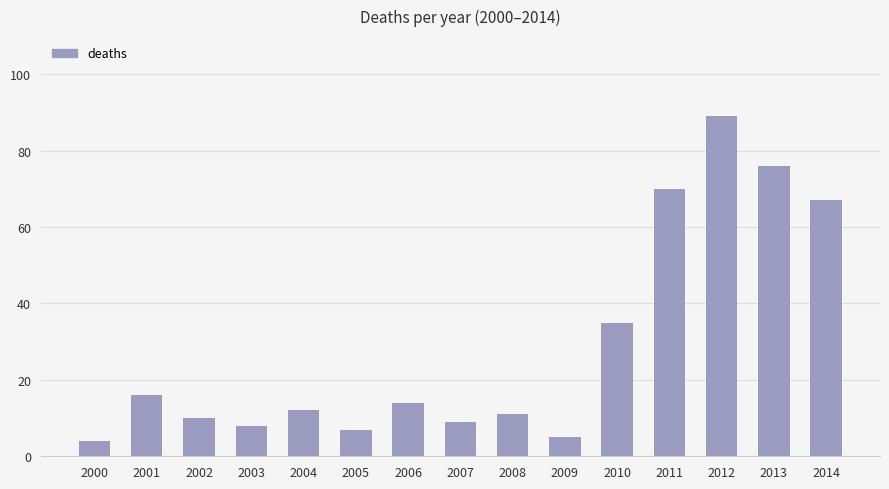

What is the ratio of the value at 2007 to the value at 2011?

0.1